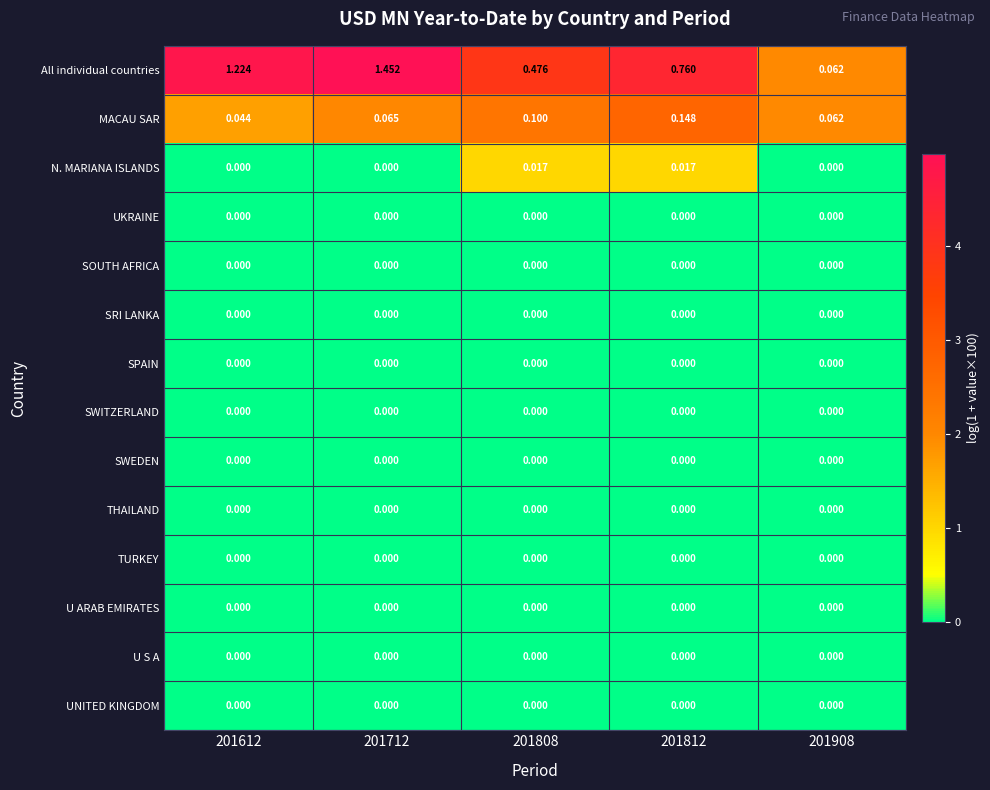

Which series has the largest total across all categories?

All individual countries